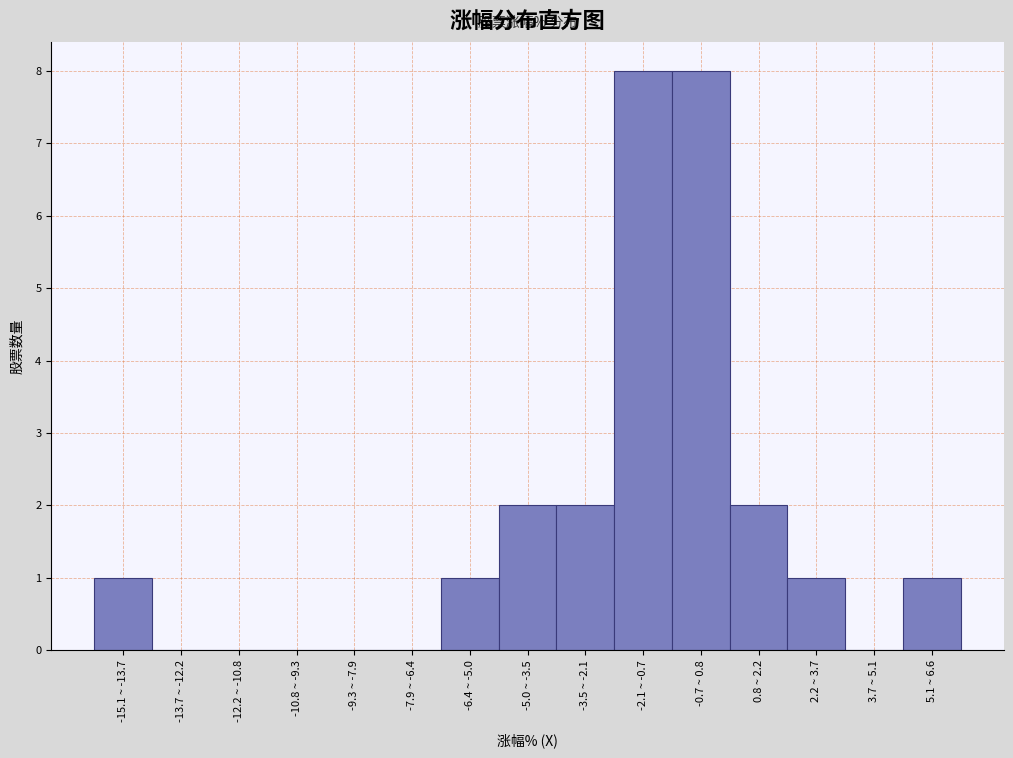

Reading left to right, what are all the values shown in this chart?

-15.1 ~ -13.7=1	-13.7 ~ -12.2=0	-12.2 ~ -10.8=0	-10.8 ~ -9.3=0	-9.3 ~ -7.9=0	-7.9 ~ -6.4=0	-6.4 ~ -5.0=1	-5.0 ~ -3.5=2	-3.5 ~ -2.1=2	-2.1 ~ -0.7=8	-0.7 ~ 0.8=8	0.8 ~ 2.2=2	2.2 ~ 3.7=1	3.7 ~ 5.1=0	5.1 ~ 6.6=1